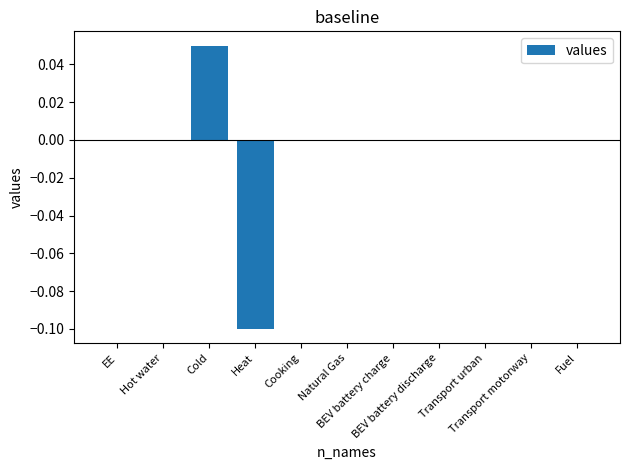

What is the smallest value displayed?

-0.1